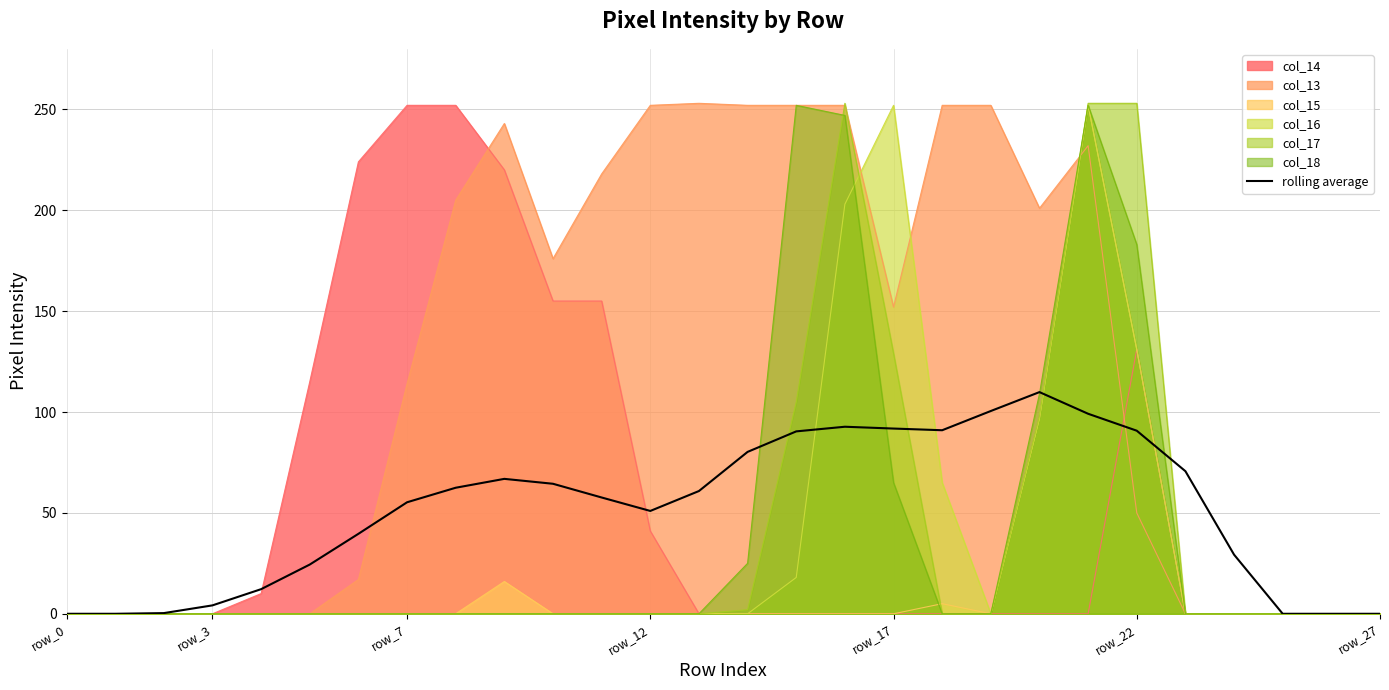

What is the difference between the maximum and minimum values?

109.9